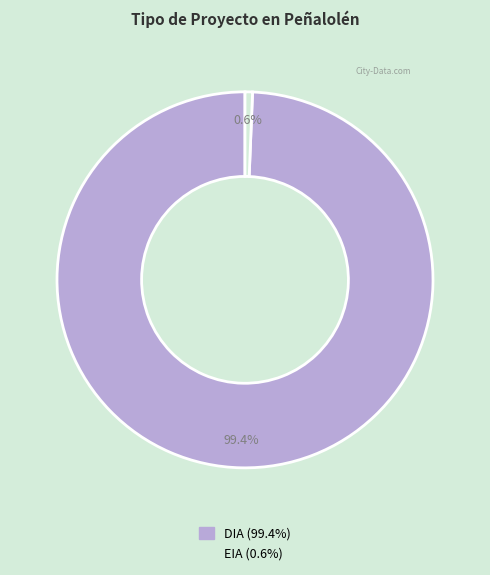

To the nearest percent, what percentage of the pie is EIA?

1%